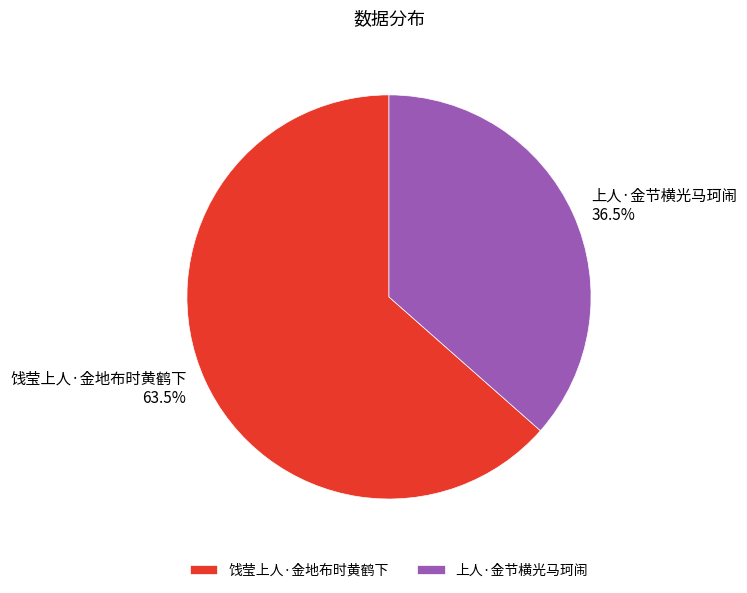

Rank the categories by value from highest to lowest.

饯莹上人·金地布时黄鹤下, 上人·金节横光马珂闹